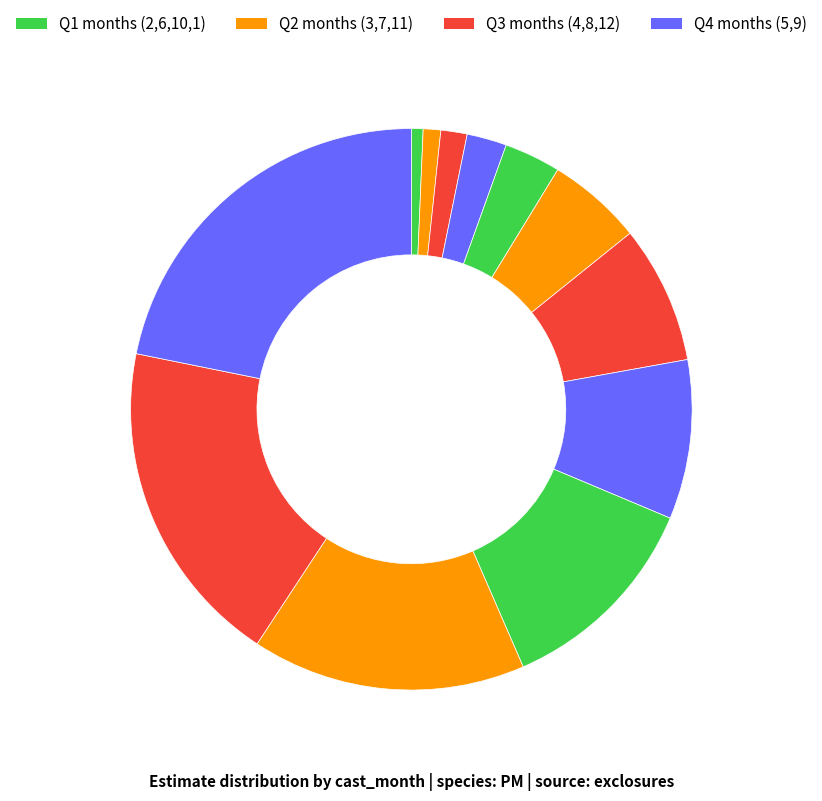

How many segments does this pie chart have?

12